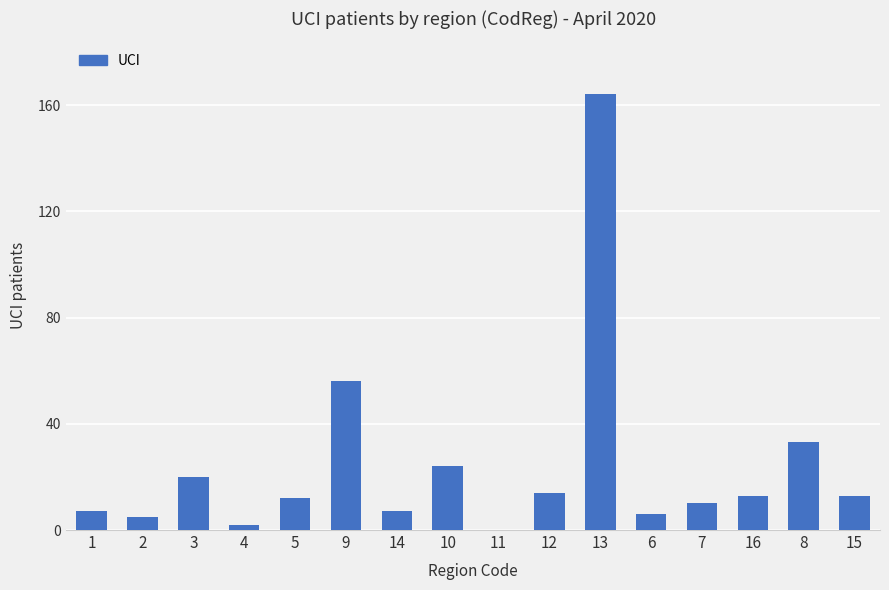

What is the maximum value shown in the chart?

164